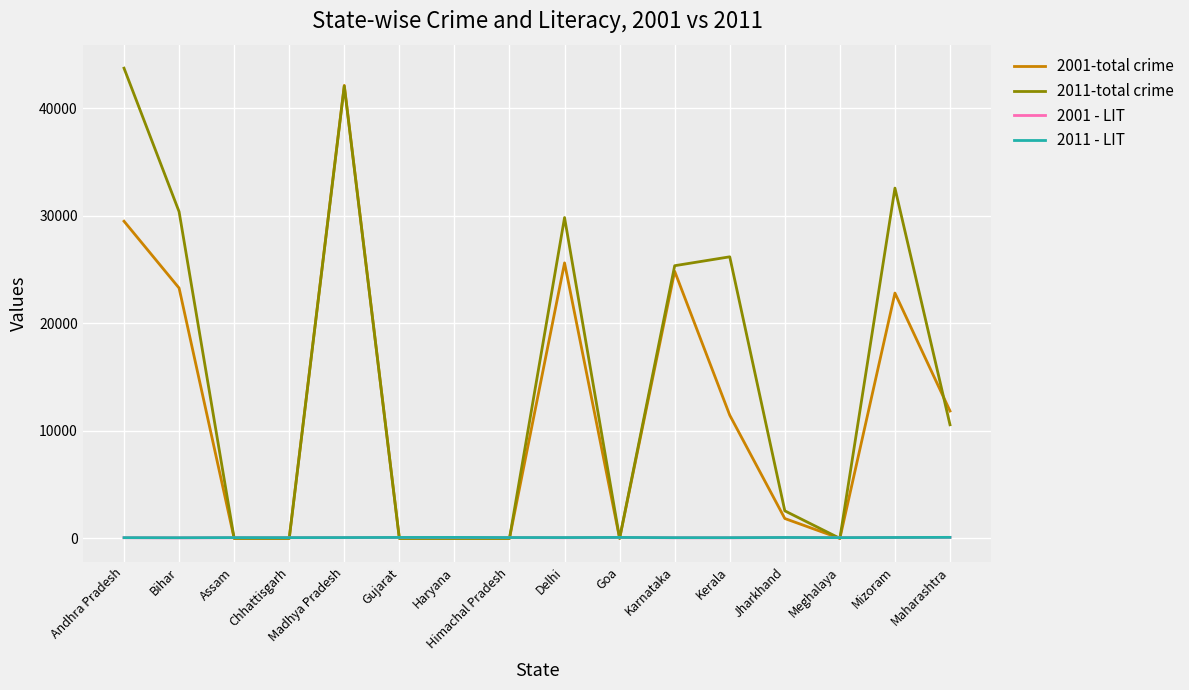

What is the maximum value shown in the chart?

43704.0